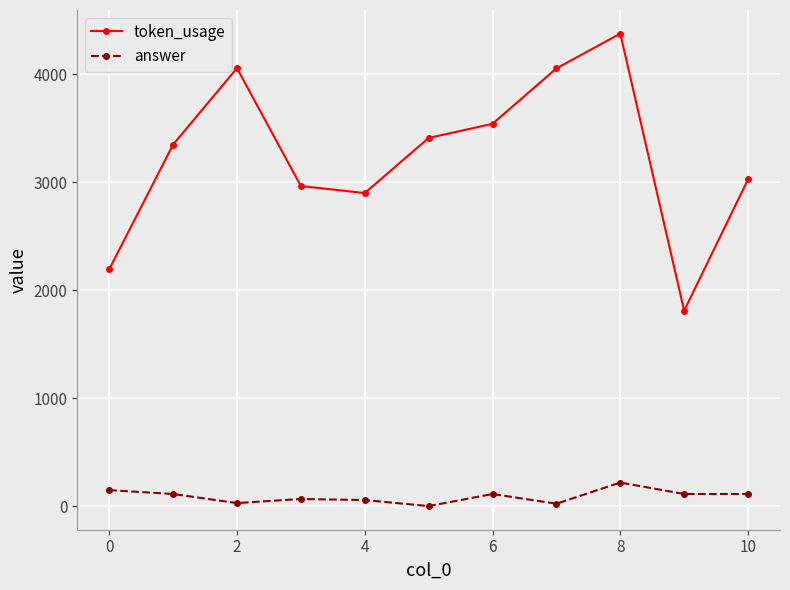

What is the minimum value for token_usage?

1810